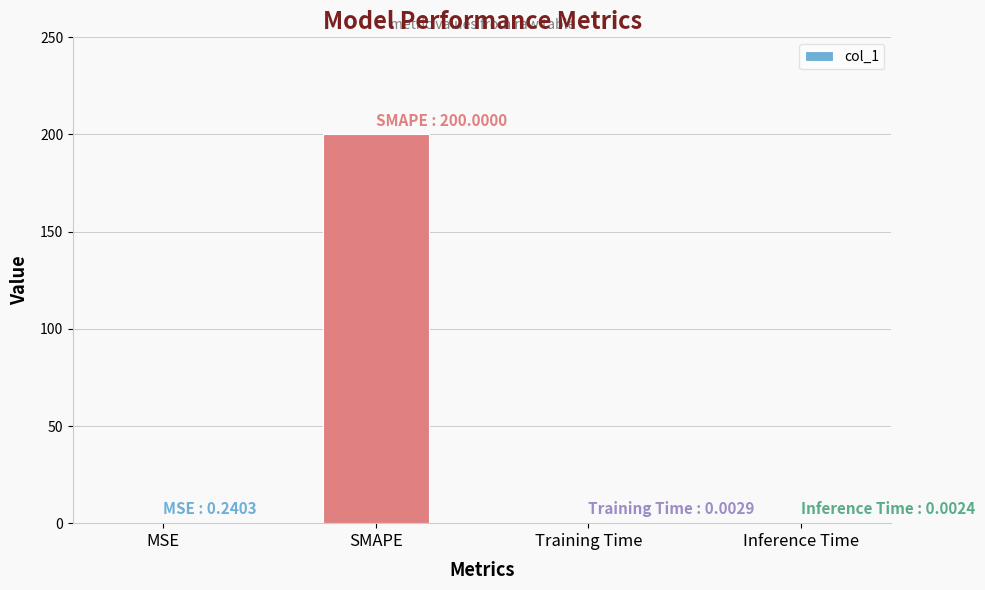

The value at MSE is 0.2. True or false?

True